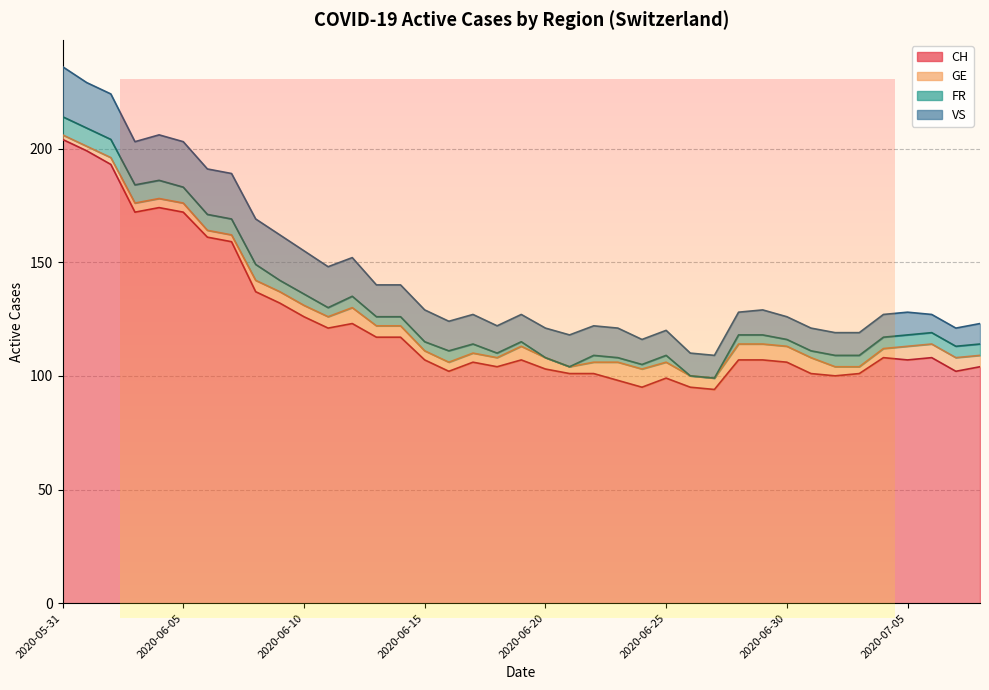

Is it true that FR equals 3 at 2020-06-03?

False